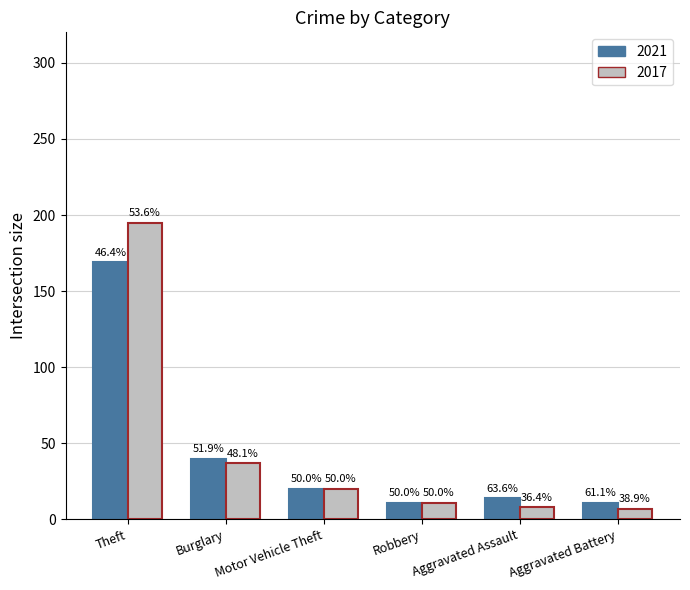

At which label does 2017 reach its minimum?

Aggravated Battery